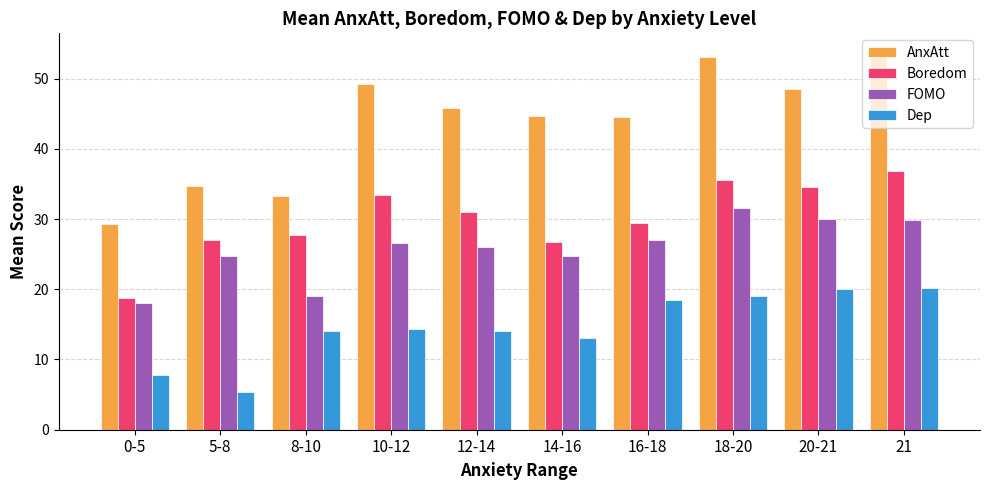

Which category has the highest value across all series?

21